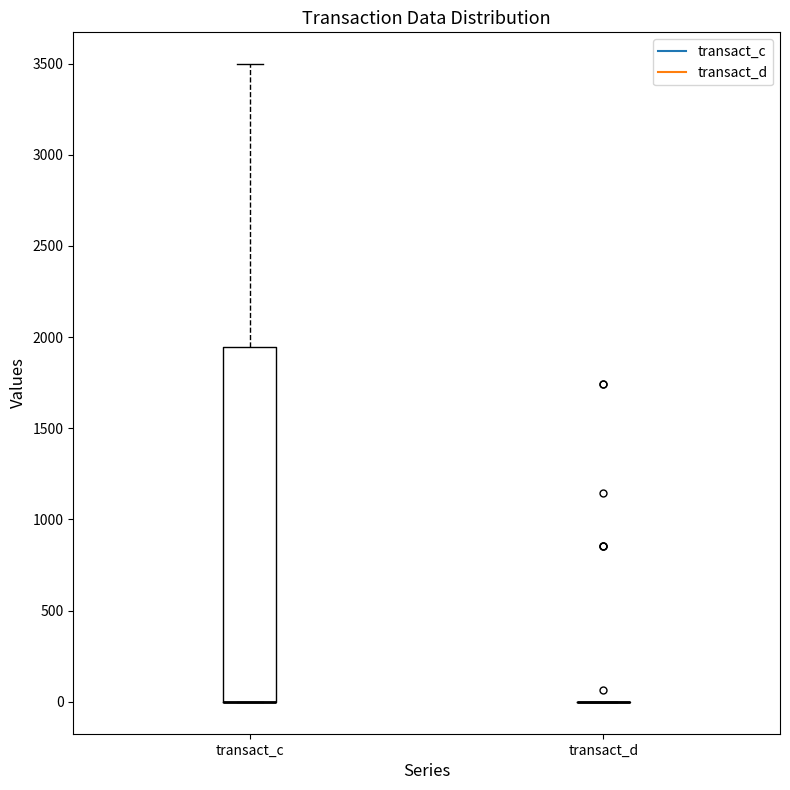

Where is the upper edge of the box for transact_c on the y-axis? The values are not printed on the chart, so give them approximately, as read against the axis.

1950